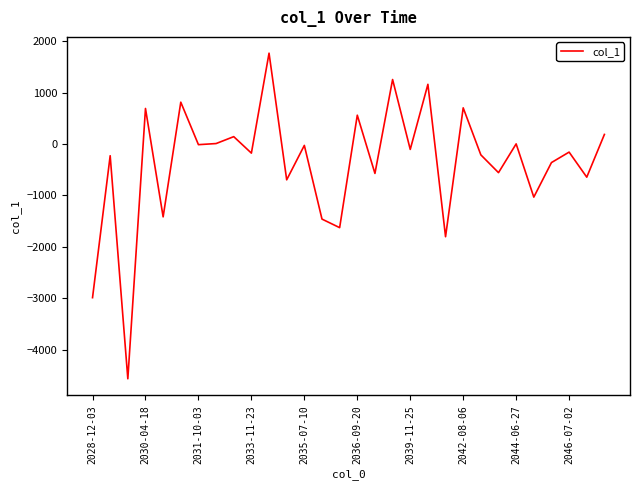

What is the difference between the maximum and minimum values?

6335.3